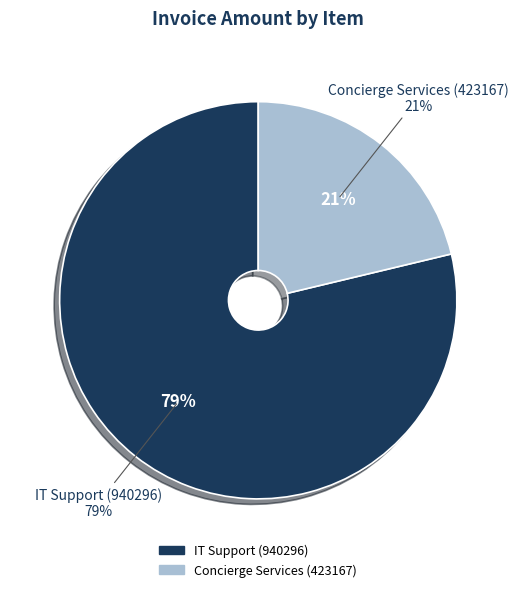

What is the change in value from IT Support (940296) to Concierge Services (423167)?

-180418